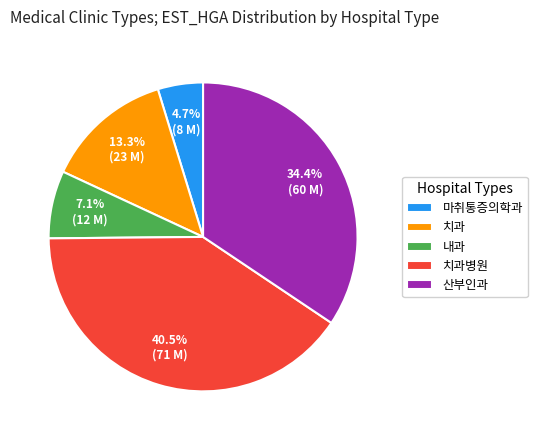

Rank the categories by value from lowest to highest.

마취통증의학과, 내과, 치과, 산부인과, 치과병원